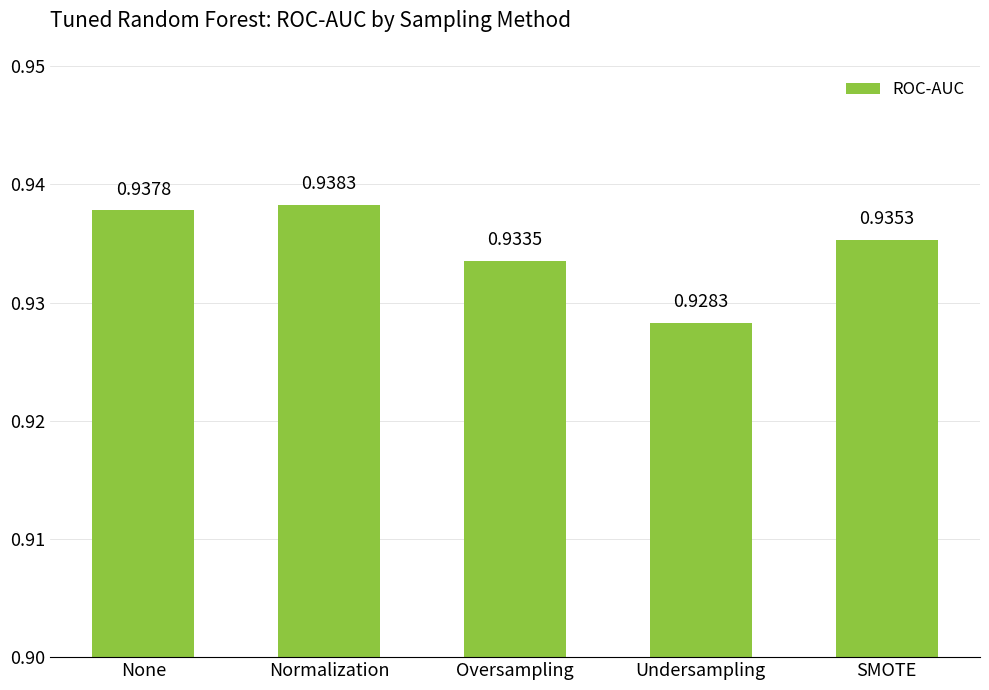

What position from the right is SMOTE?

1